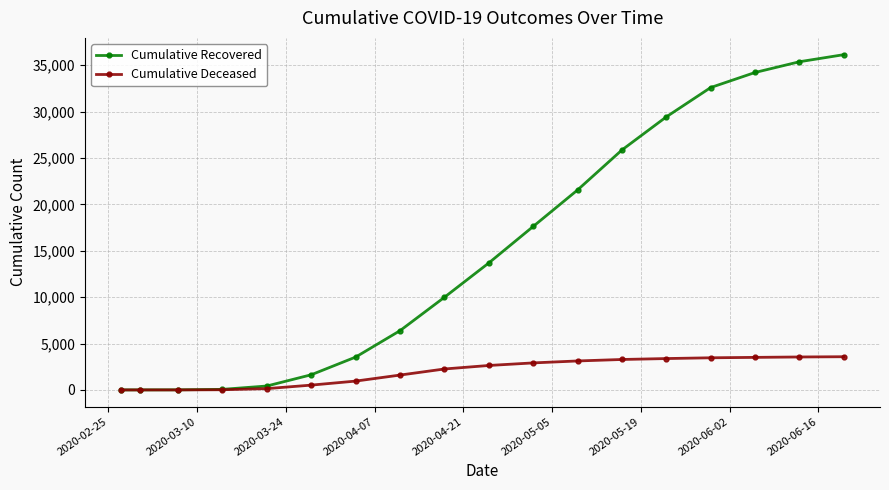

List the series in order of their peak value, highest first.

Cumulative Recovered, Cumulative Deceased